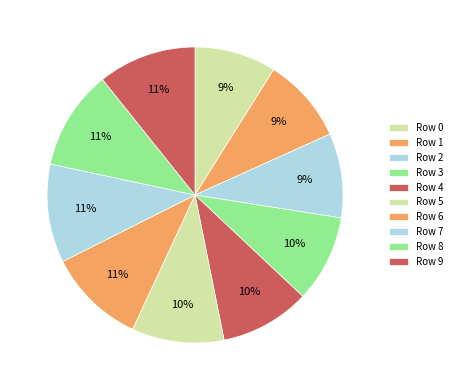

Which slice is the largest?

8